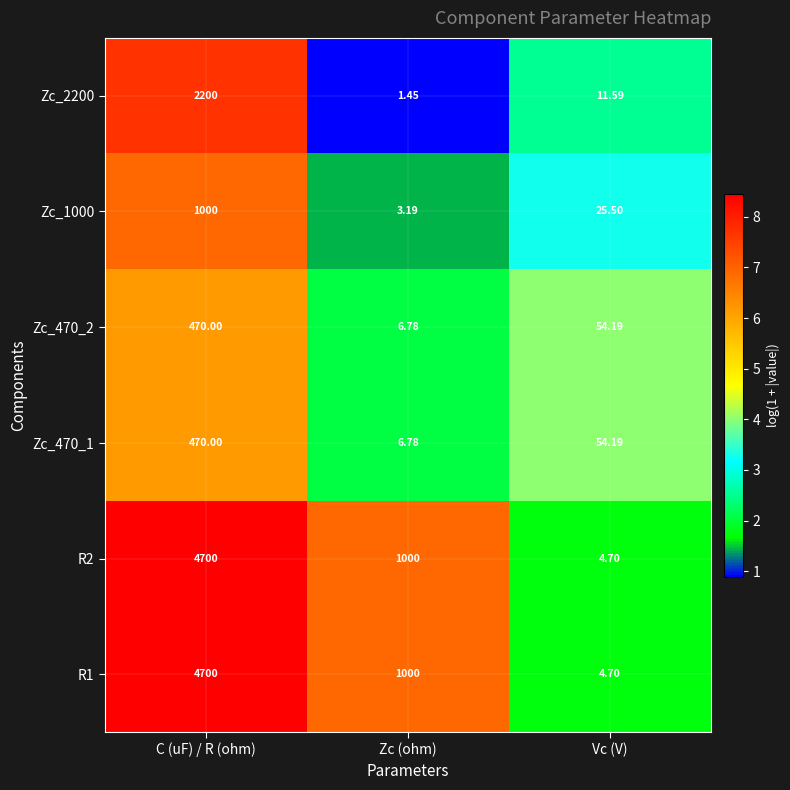

Which category has the lowest value across all series?

Zc (ohm)